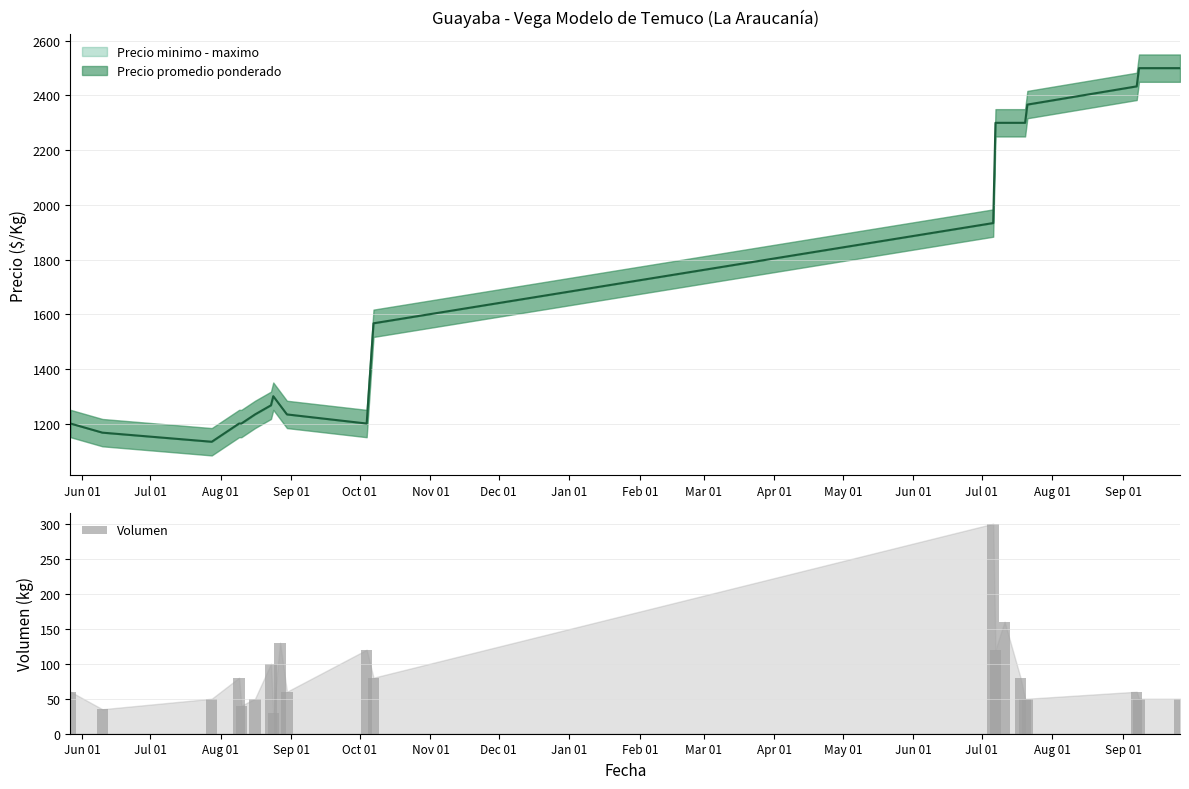

What is the difference between the second highest and second lowest values in the Volumen series?

125